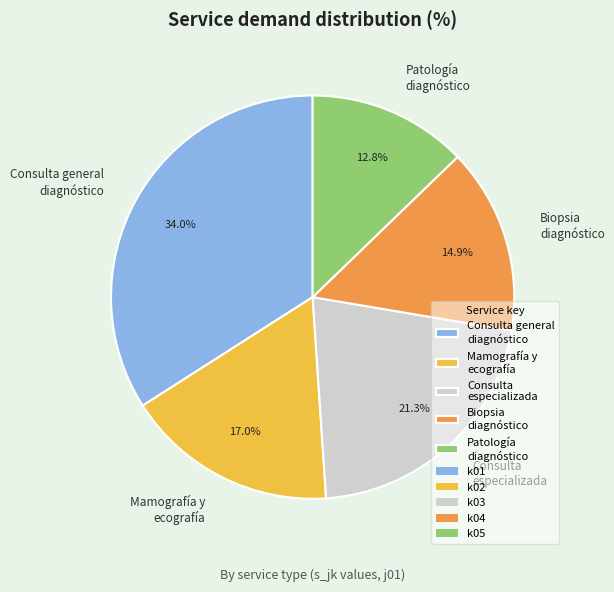

To the nearest percent, what is the average slice percentage?

20%